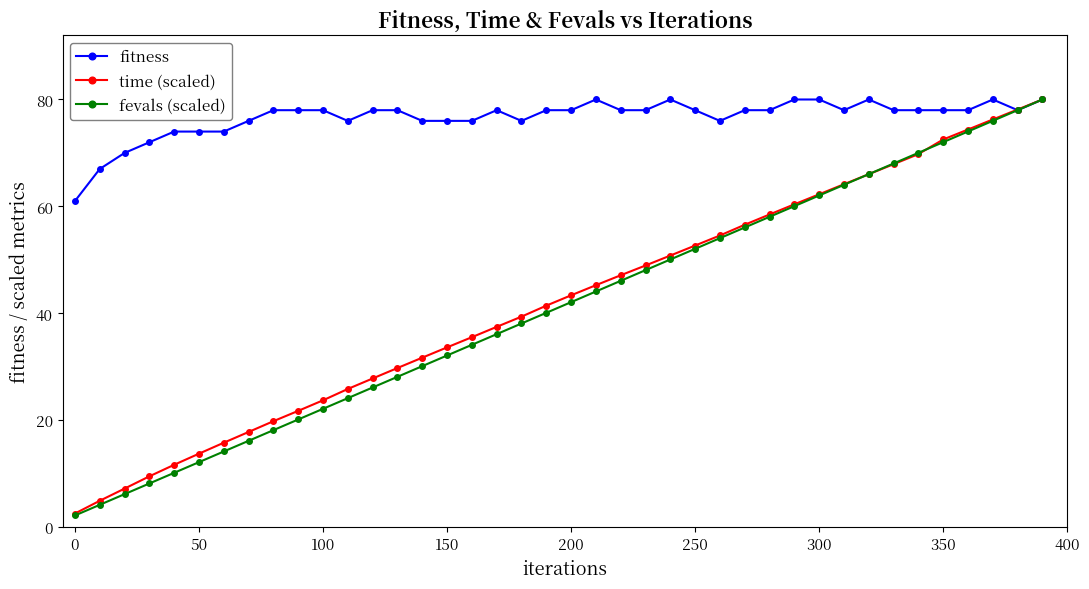

What is the value of the time (scaled) point at the 20th from the left?

41.4